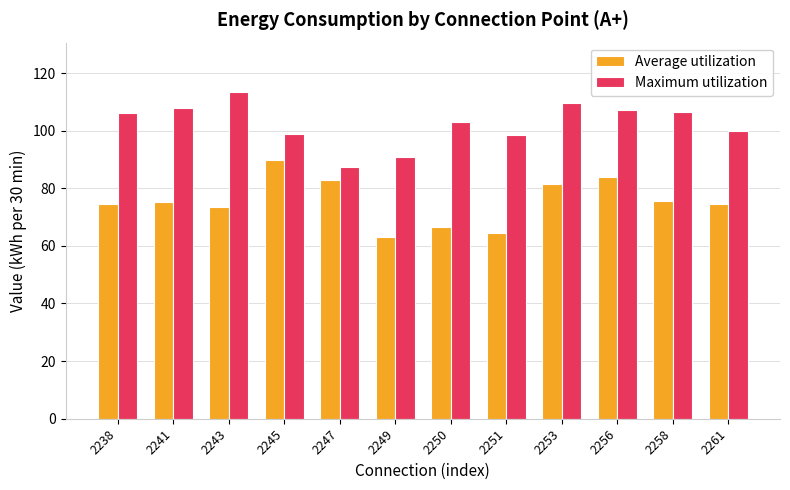

Where does the Maximum utilization series first go above 106?

2238